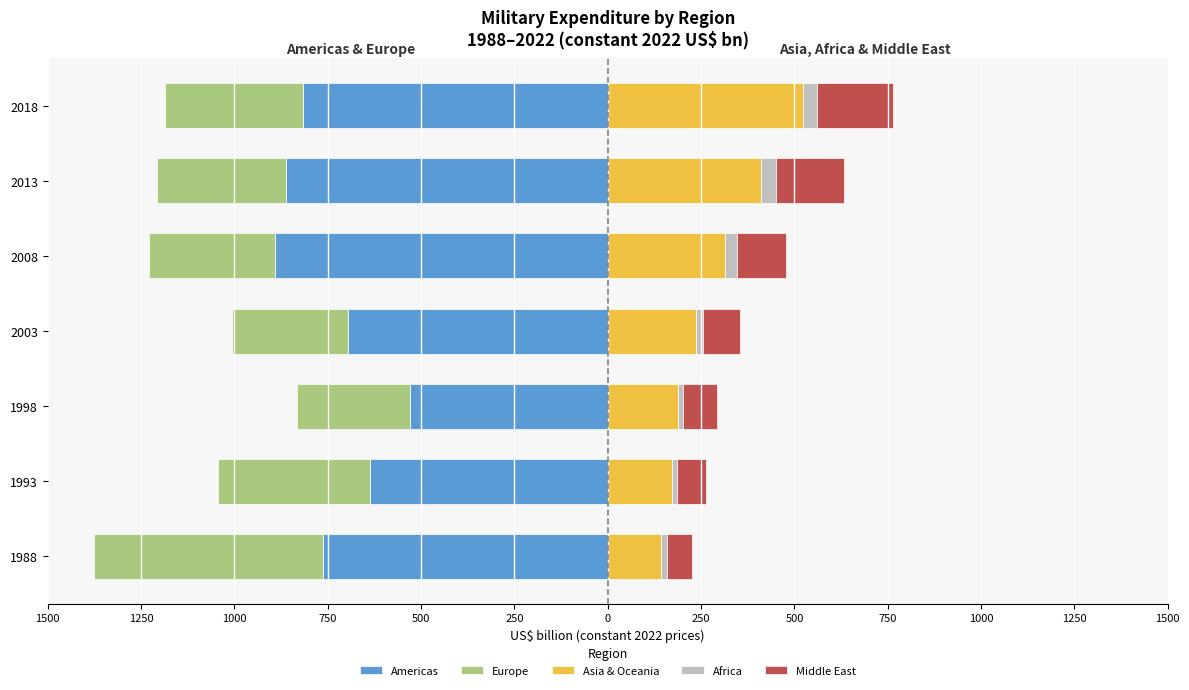

How many bars are there in each group?

5